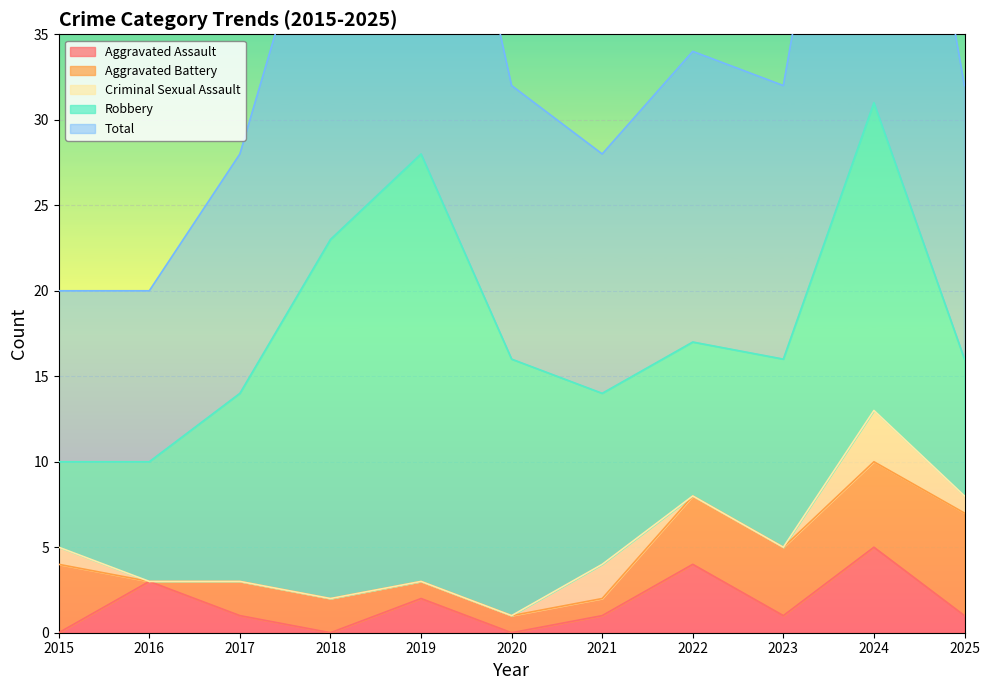

True or false: Aggravated Assault has a value of 3 at 2016.

True